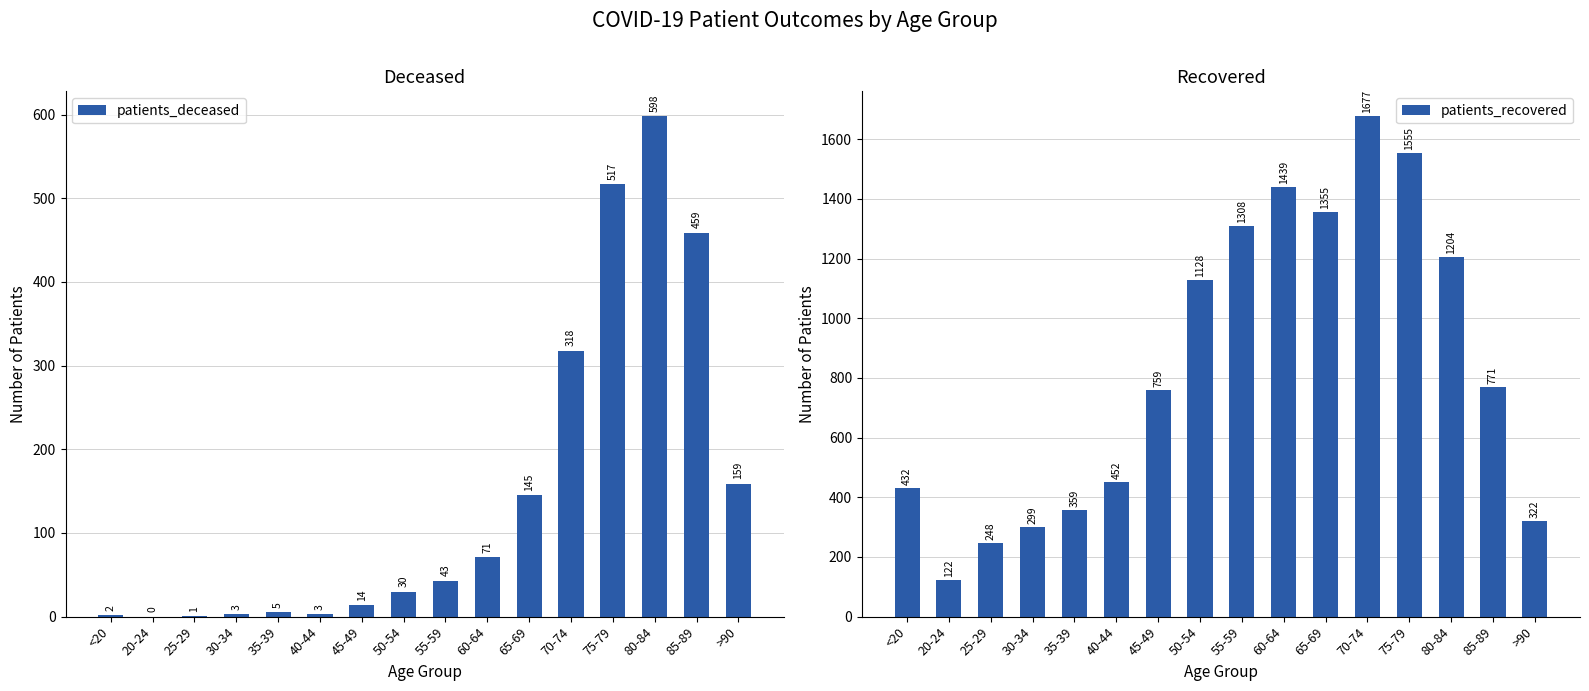

What is the approximate value of patients_deceased at 75-79?

517